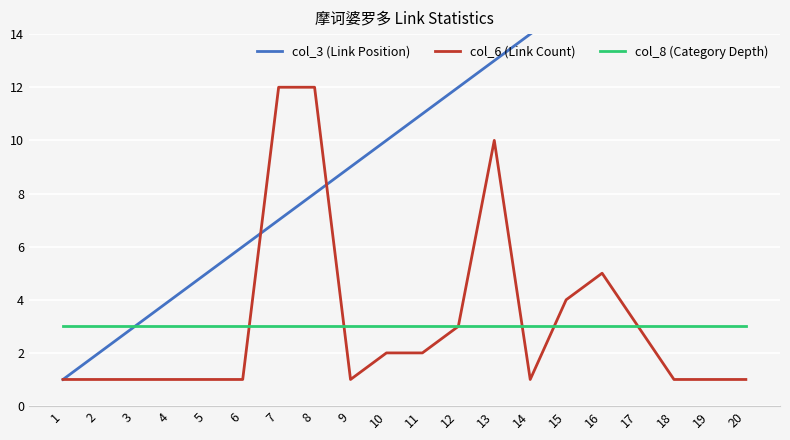

What is the difference between the highest and lowest values at 20?

19